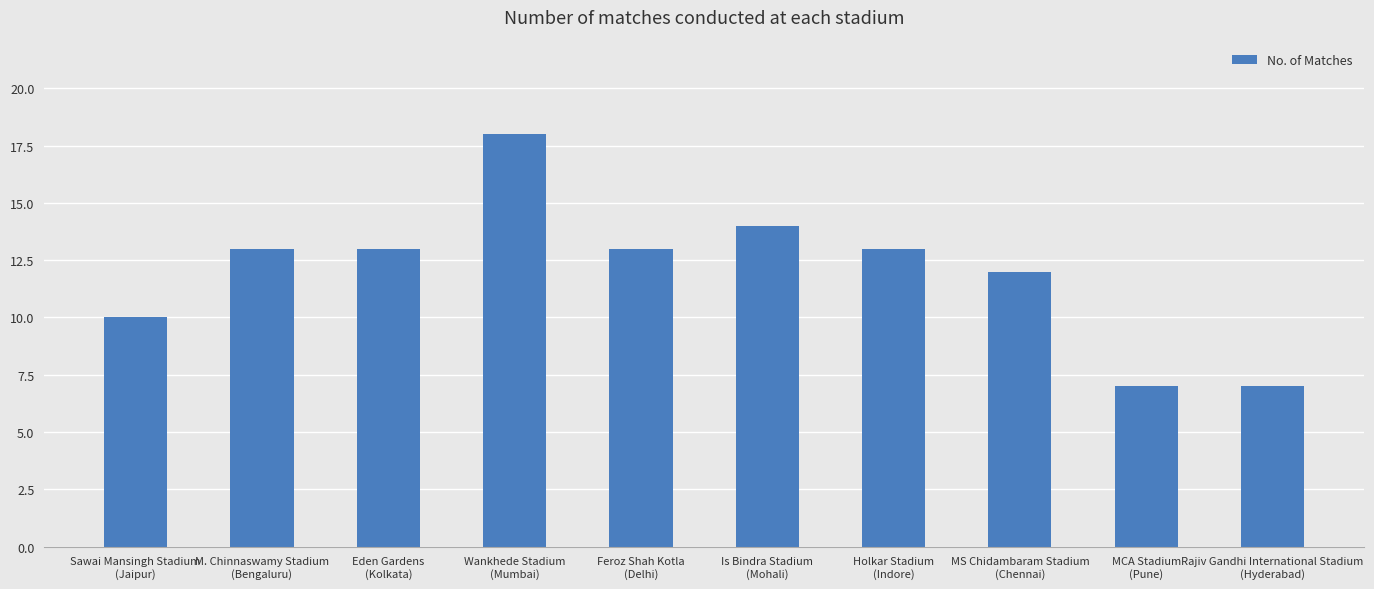

Where is the data nearest to the value 12?

MS Chidambaram Stadium
(Chennai)